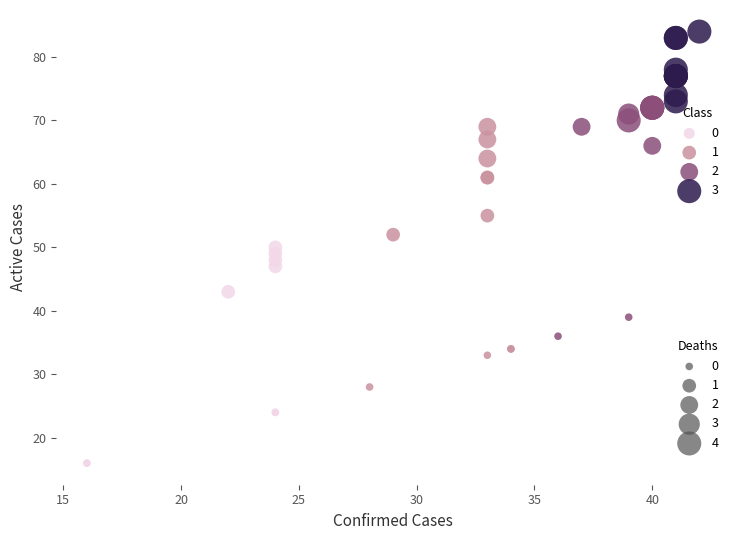

Which series reaches the maximum Y coordinate?

3